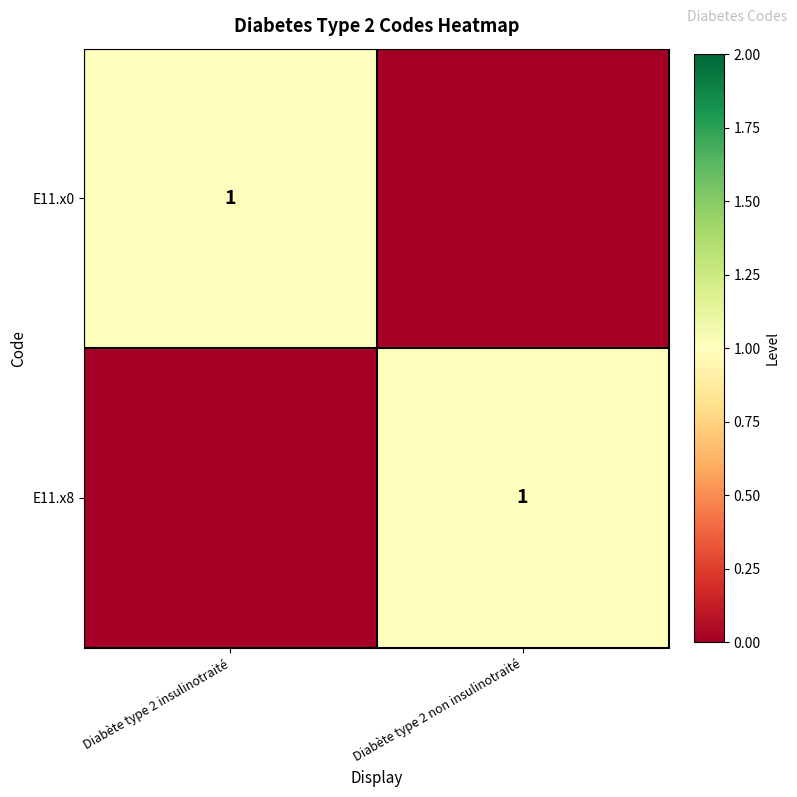

What is the total value across all series at Diabète type 2 insulinotraité?

1